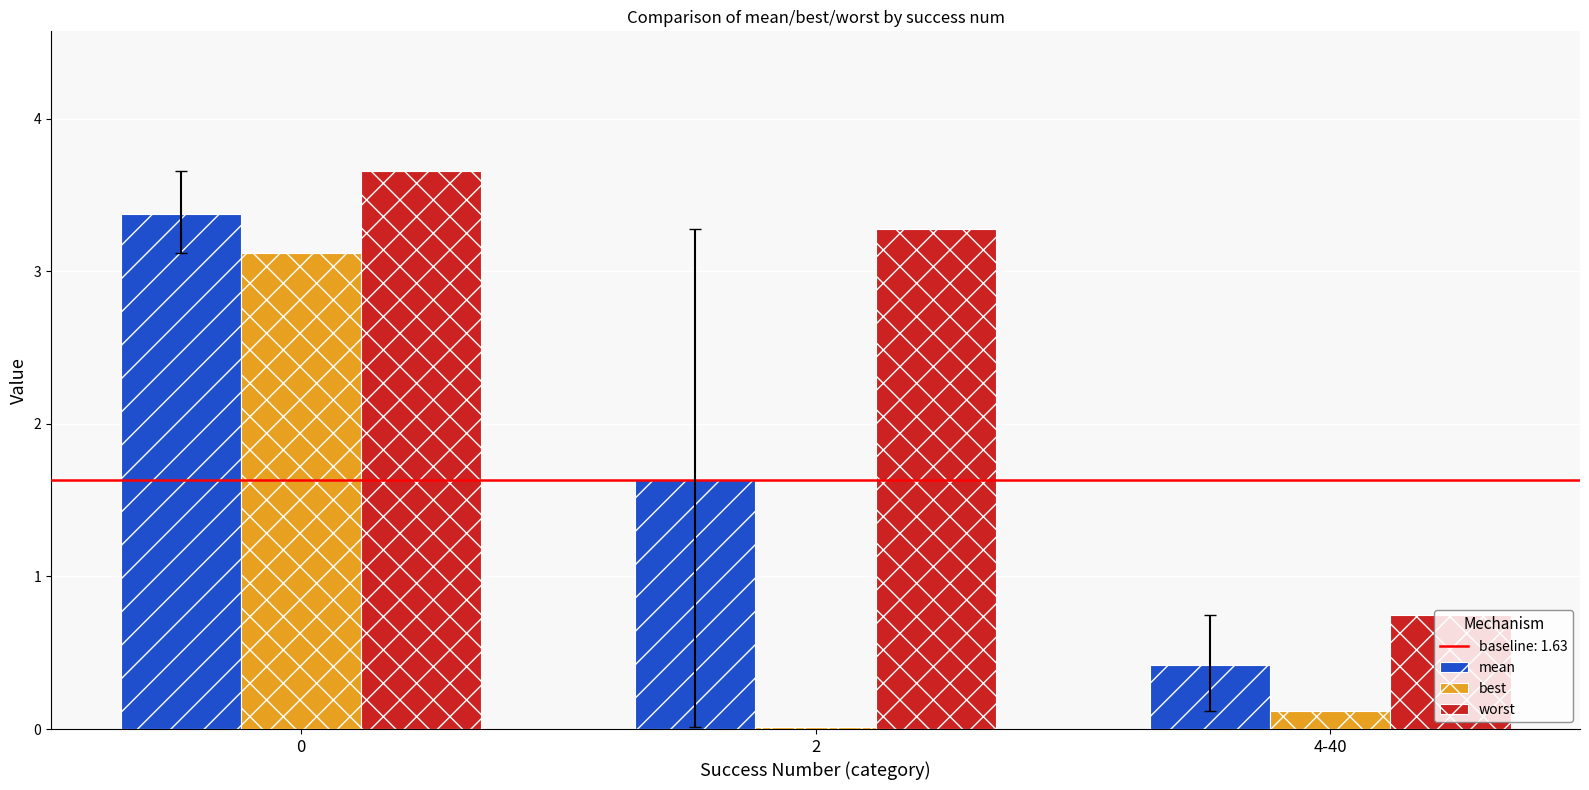

What is the sum of all best values?

3.2